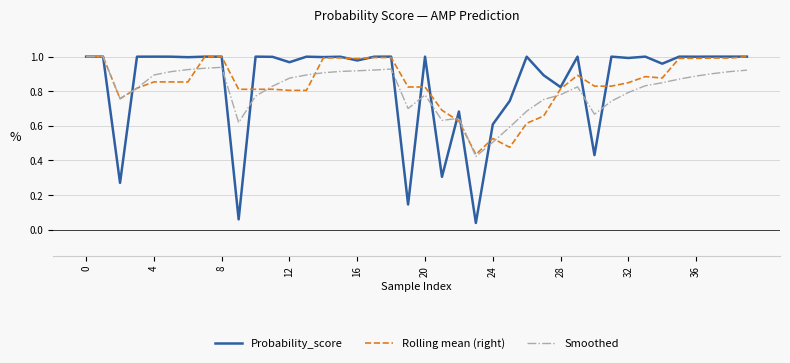

What are all the series names shown in the legend?

Probability_score, Rolling mean (right), Smoothed